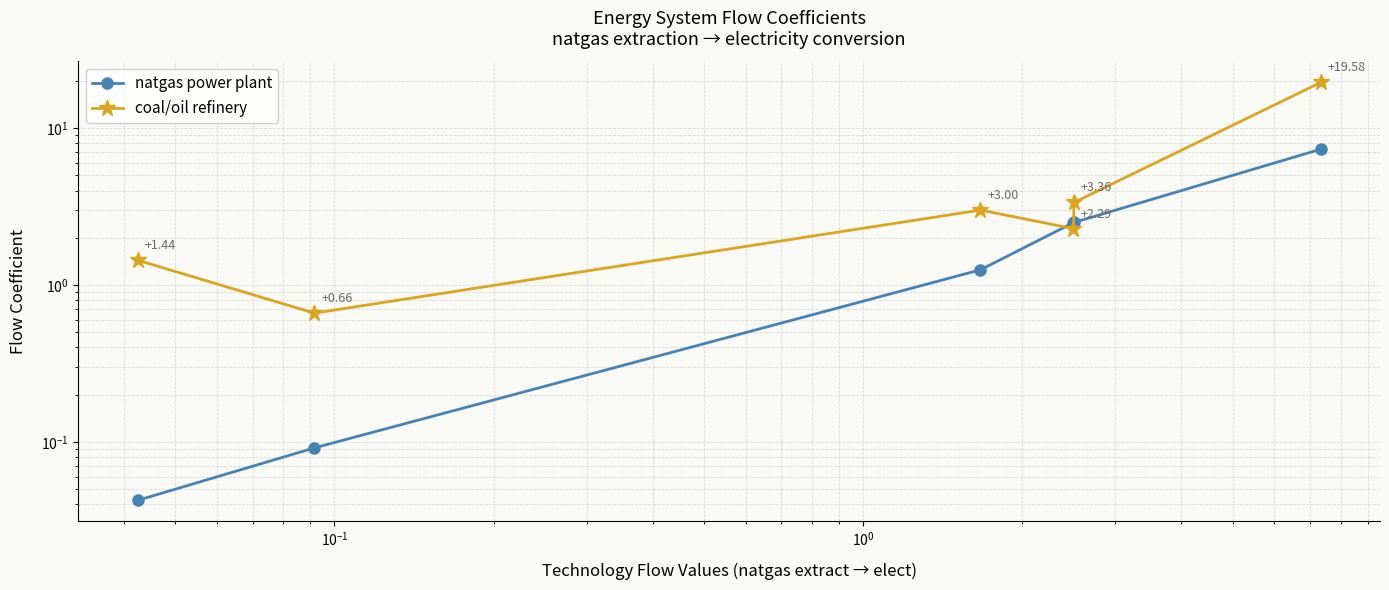

How many data points in natgas power plant are above 2?

3